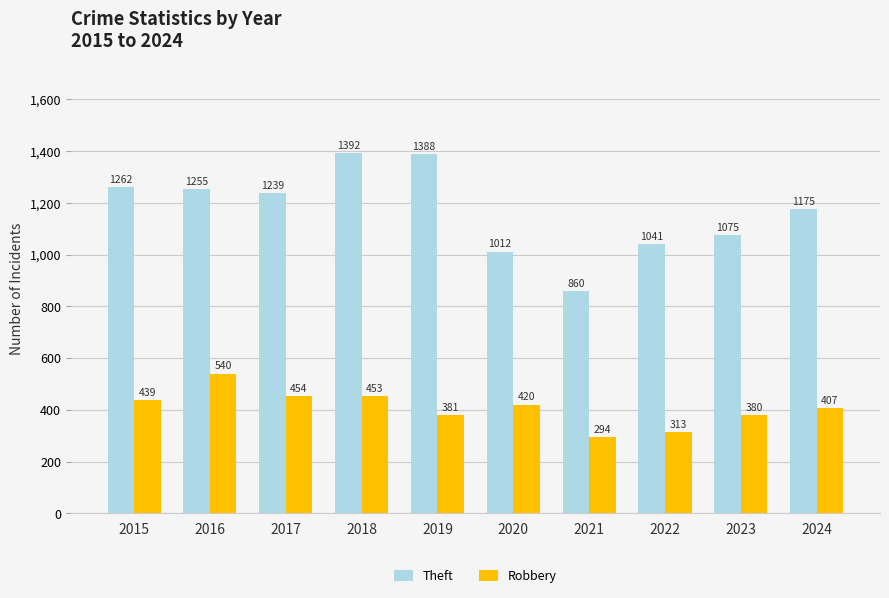

Count the number of categories in the chart.

10